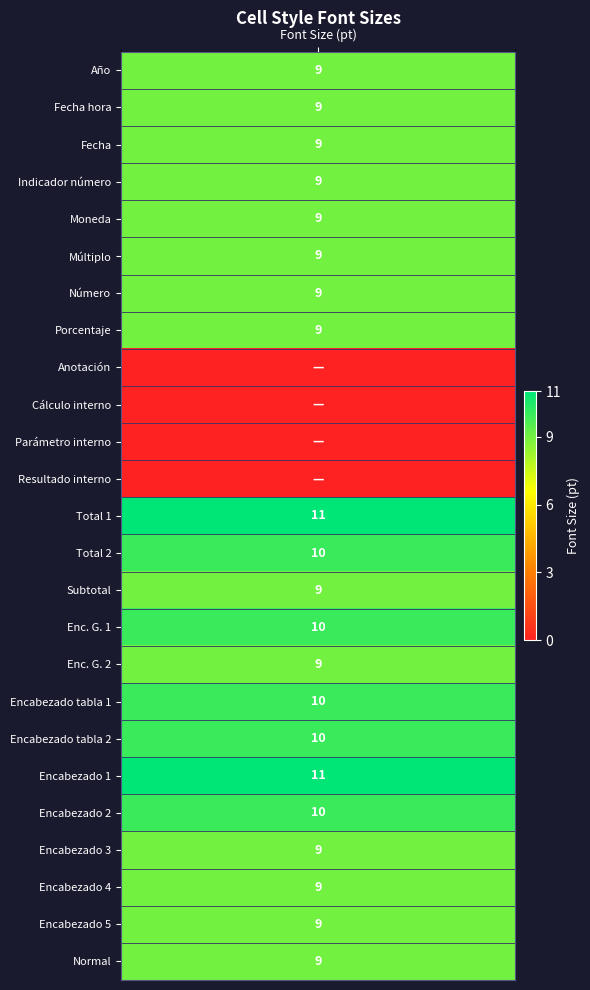

Where does the data first go above 9?

12